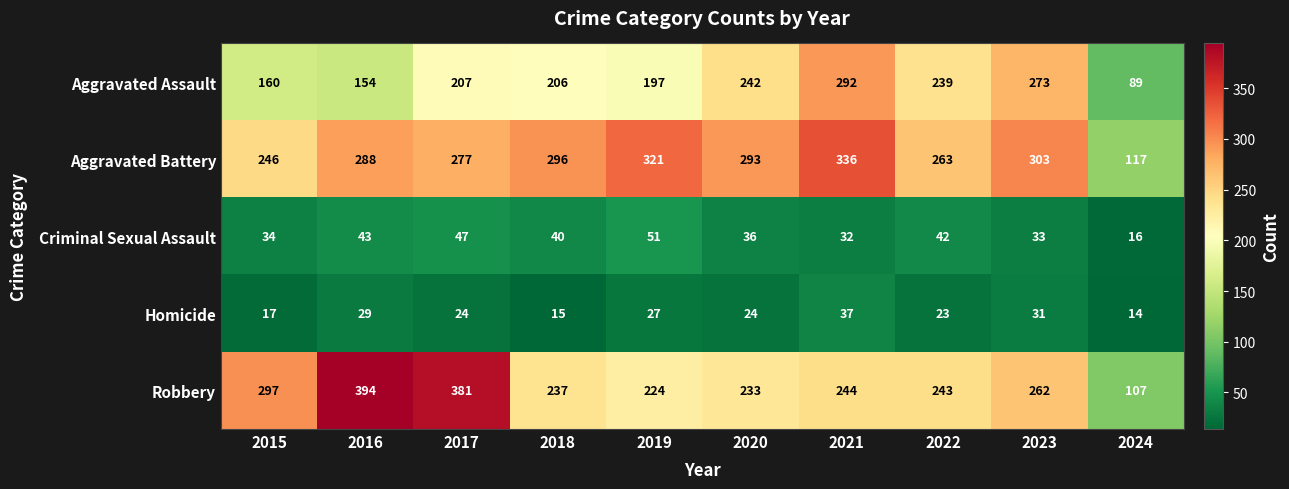

Read the Robbery value at 2015, to the nearest 50.

300